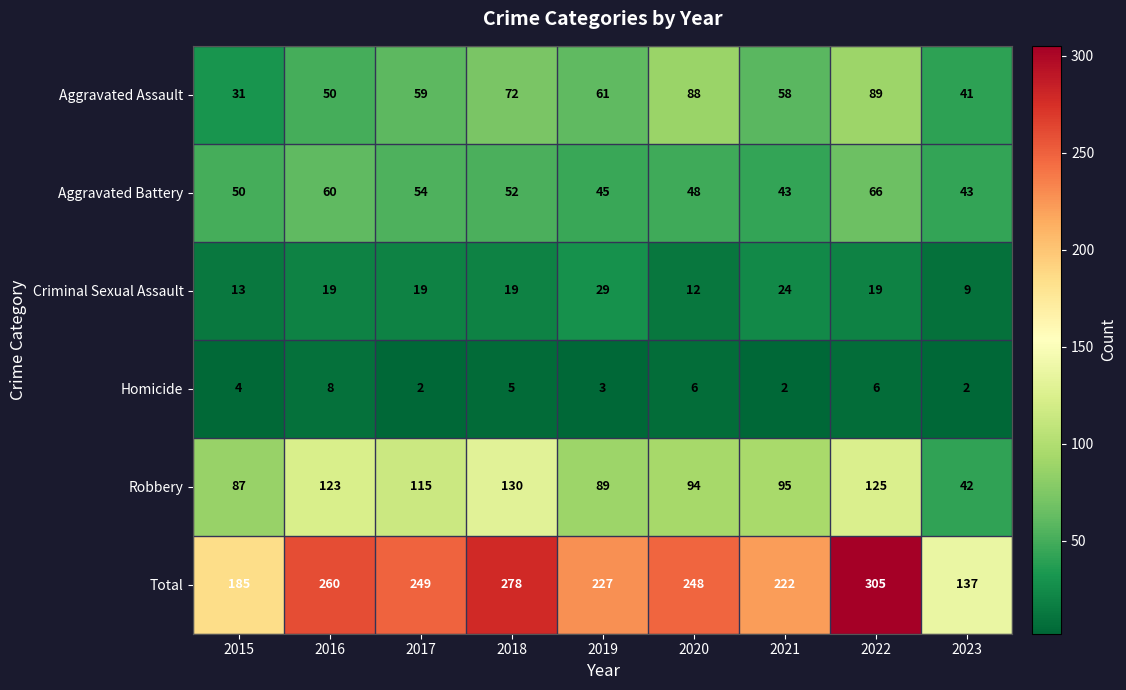

Where is Homicide nearest to the value 5?

2018